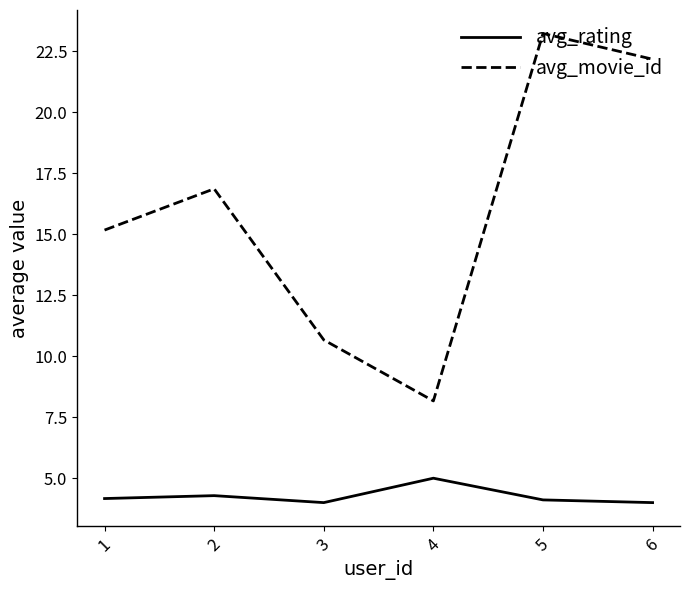

Read the avg_rating value at 1.

4.2